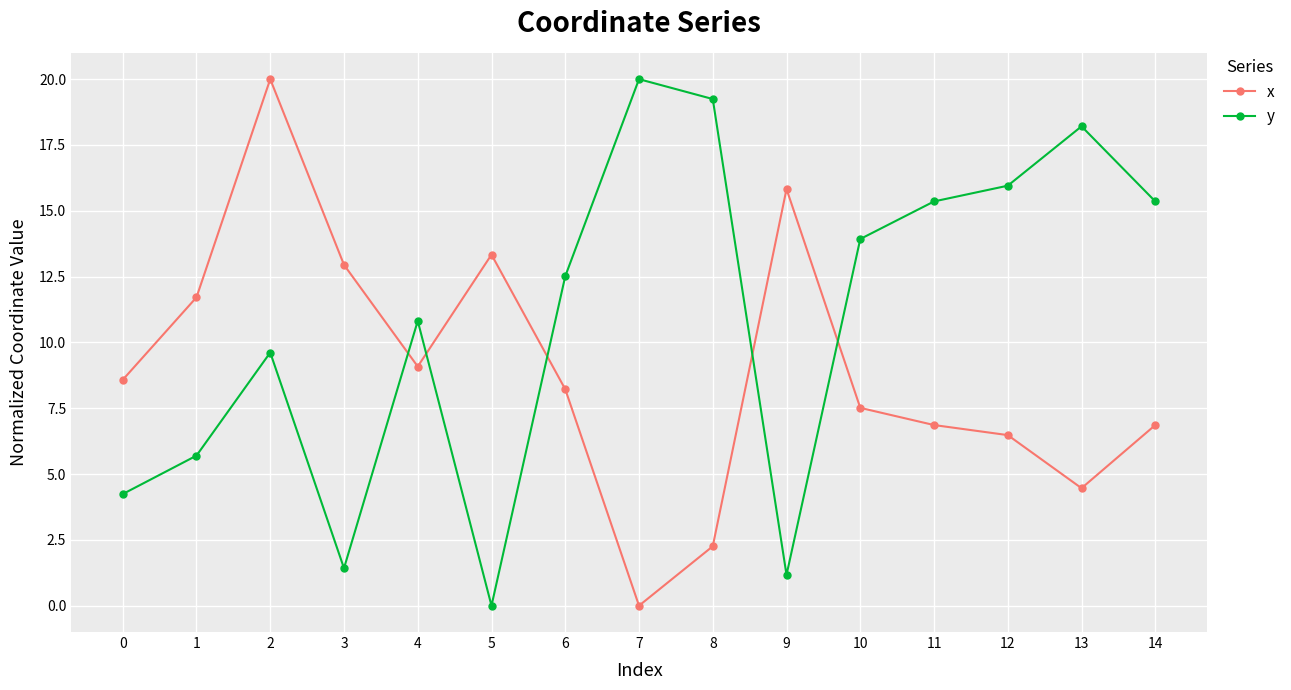

Where do y and x first cross each other?

3 and 4